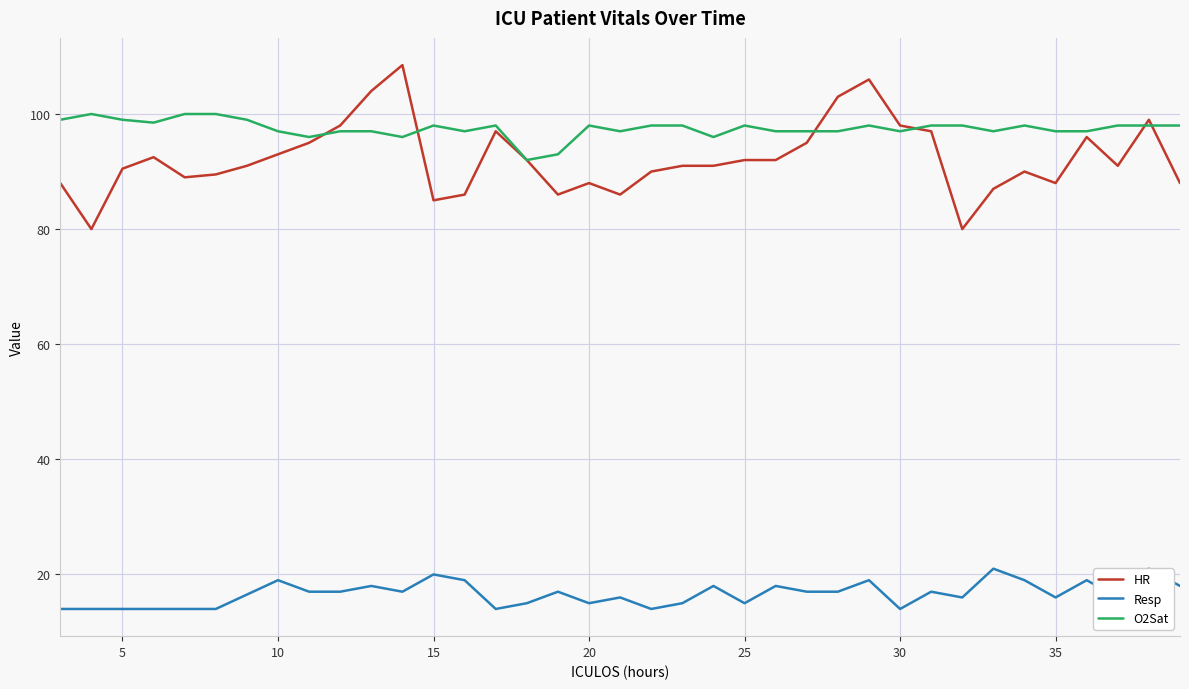

What is the maximum value for O2Sat?

100.0